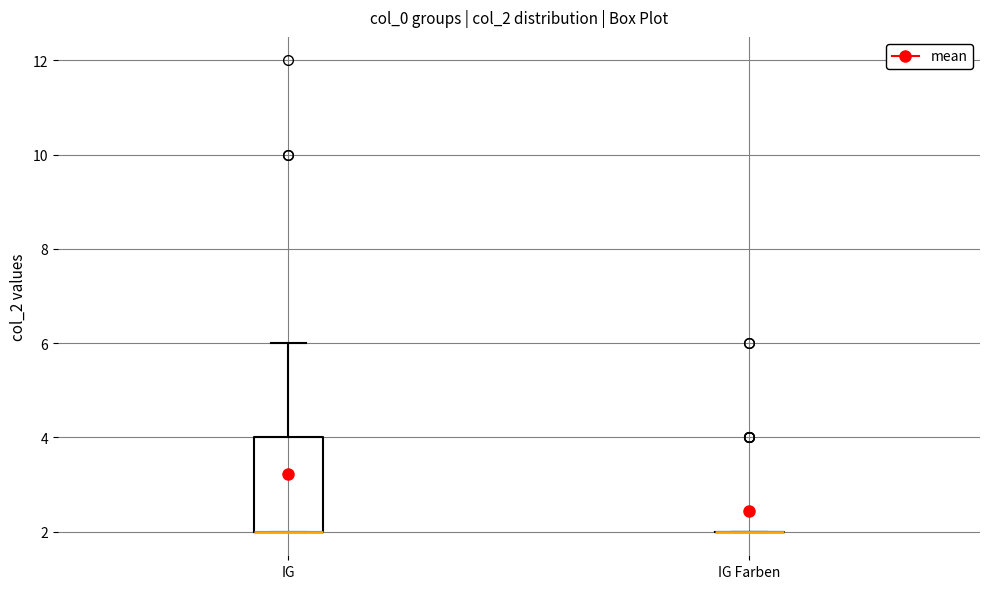

Reading left to right, transcribe this box plot: for each box, give where its median line is, the range the box spans, and where its two whiskers end, as read against the y-axis. The values are not printed on the chart, so give them approximately, as read against the axis.

IG: median 2 (drawn on the box's lower edge), box 2 to 4, whiskers 2 to 6
IG Farben: box collapsed to a line at 2, whiskers 2 to 2